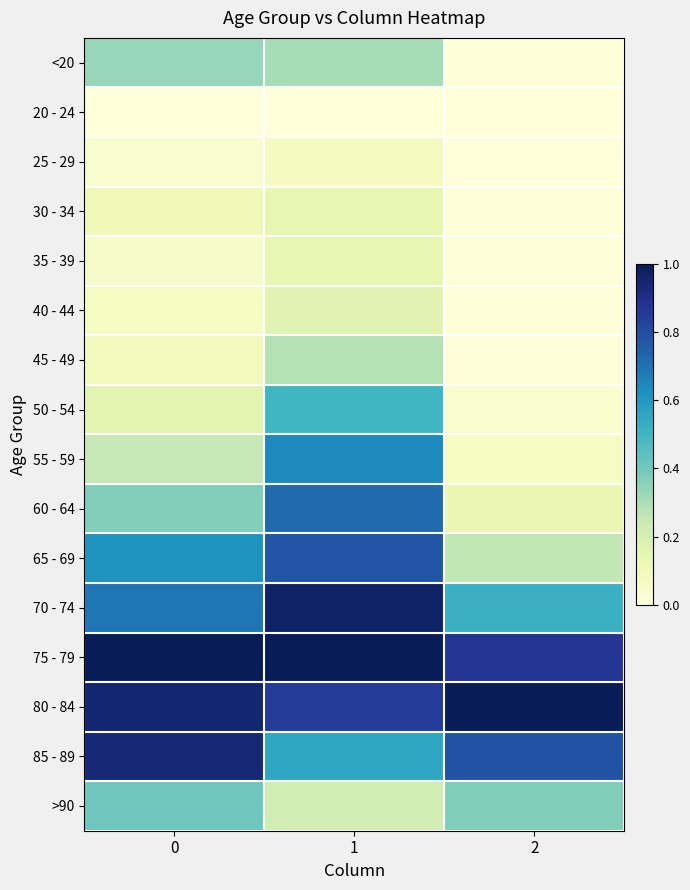

Between 0 and 2, which series saw the biggest shift?

65 - 69